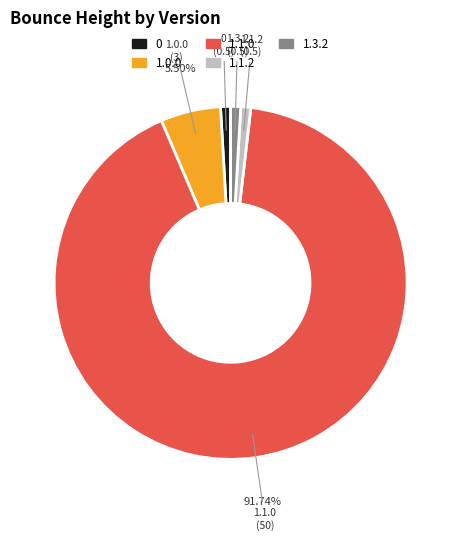

Is there any slice that represents more than half of the pie?

Yes